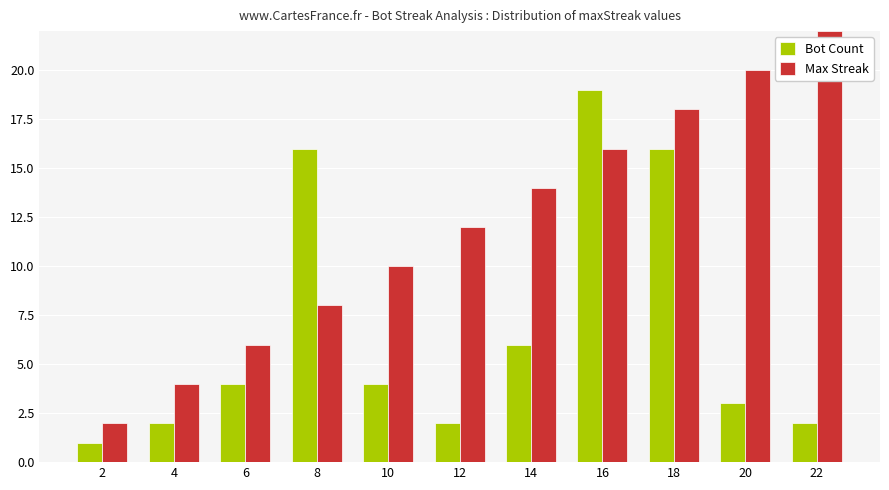

Reading right to left, list all the values displayed in this chart.

Bot Count: 22=2	20=3	18=16	16=19	14=6	12=2	10=4	8=16	6=4	4=2	2=1
Max Streak: 22=22	20=20	18=18	16=16	14=14	12=12	10=10	8=8	6=6	4=4	2=2